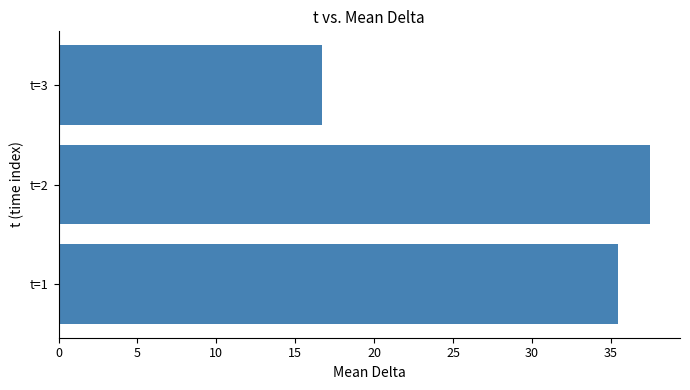

The chart shows a value of 35.4 at t=1. True or false?

True